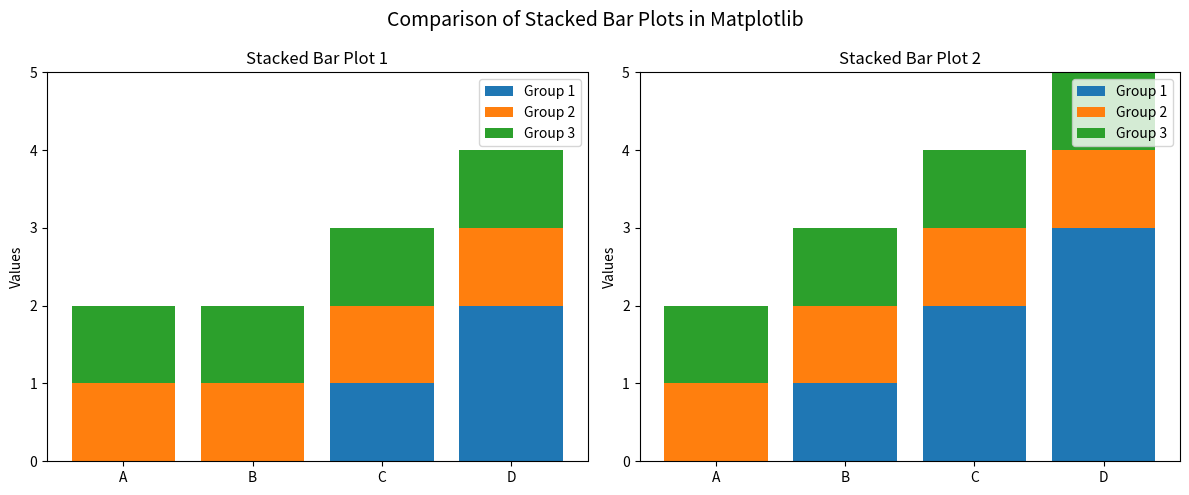

Is it true that Group 1 equals 0 at B?

False